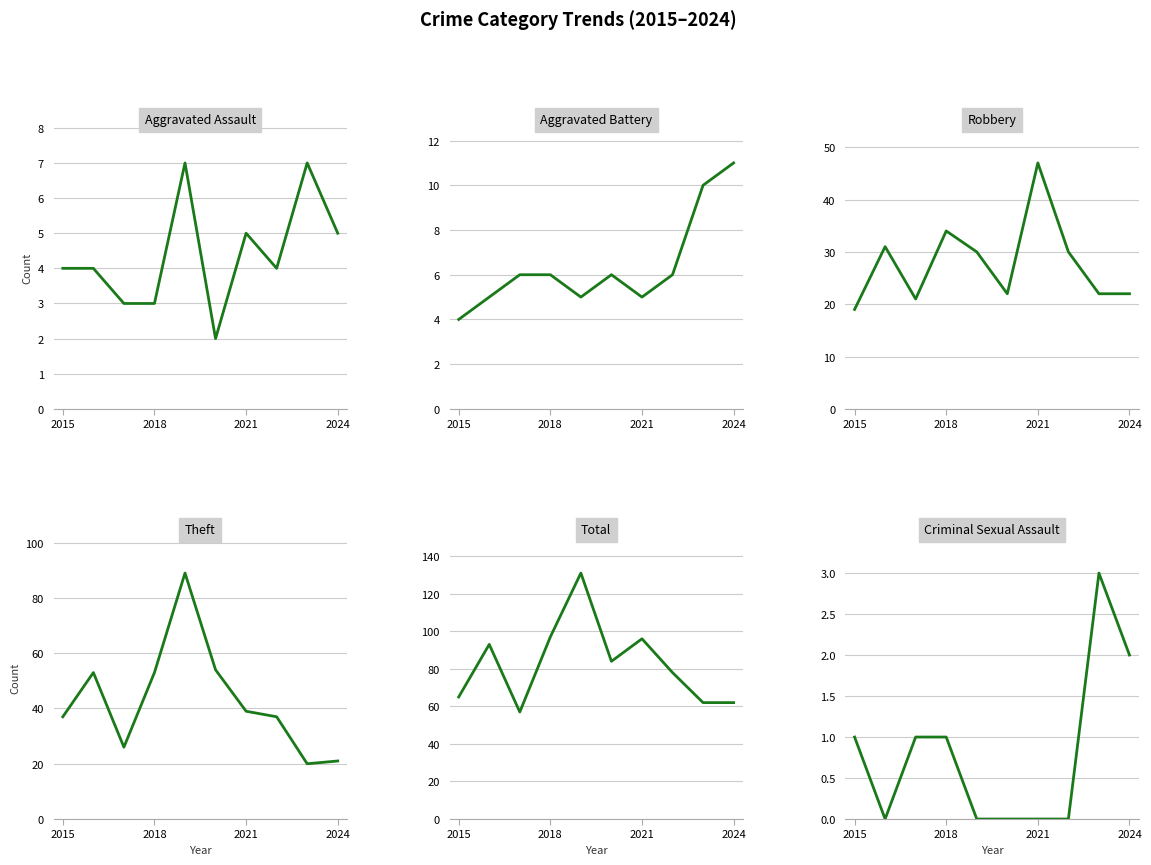

True or false: Robbery and Total cross at least once.

False